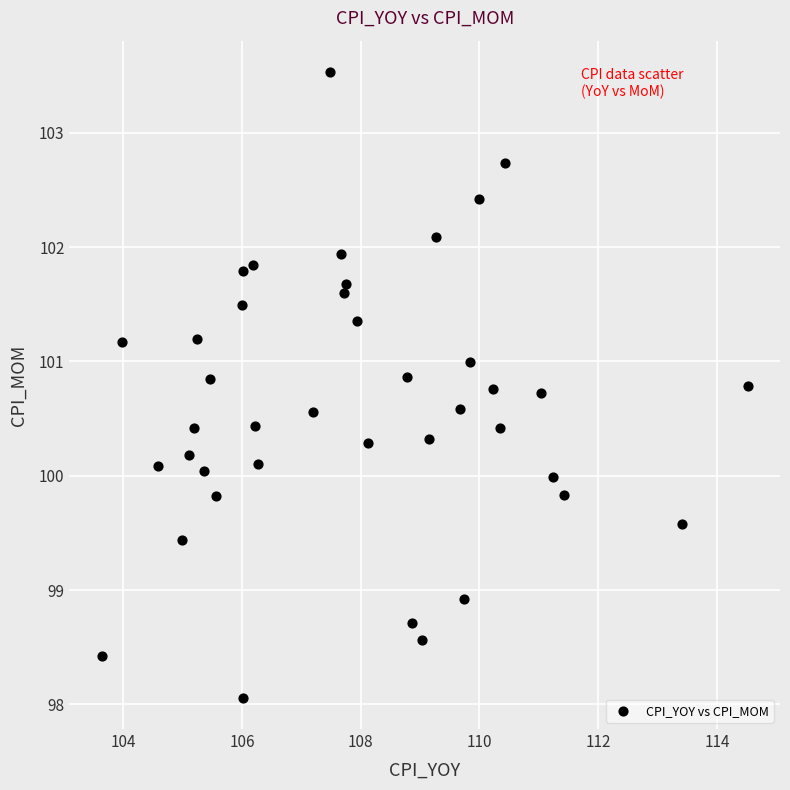

What is the range of Y values (max minus min)?

5.5